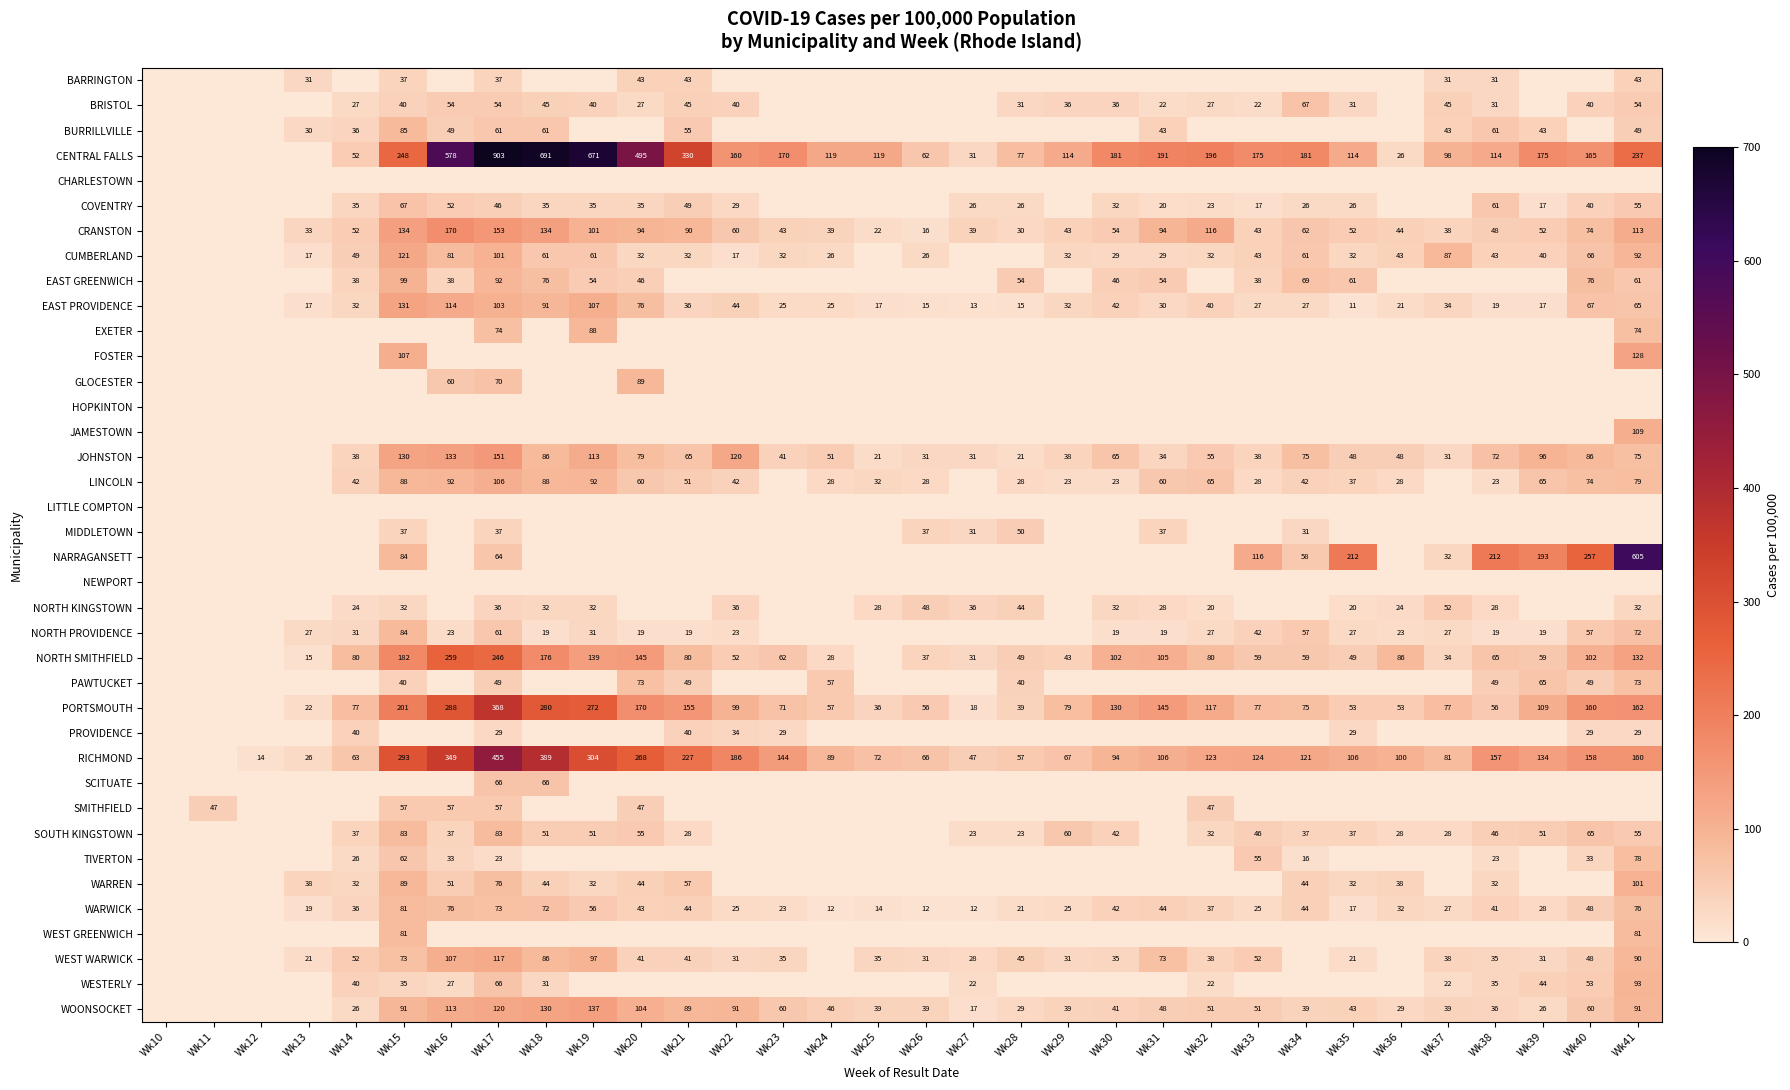

What is the sum of the CENTRAL FALLS values at Wk23 and Wk37?

268